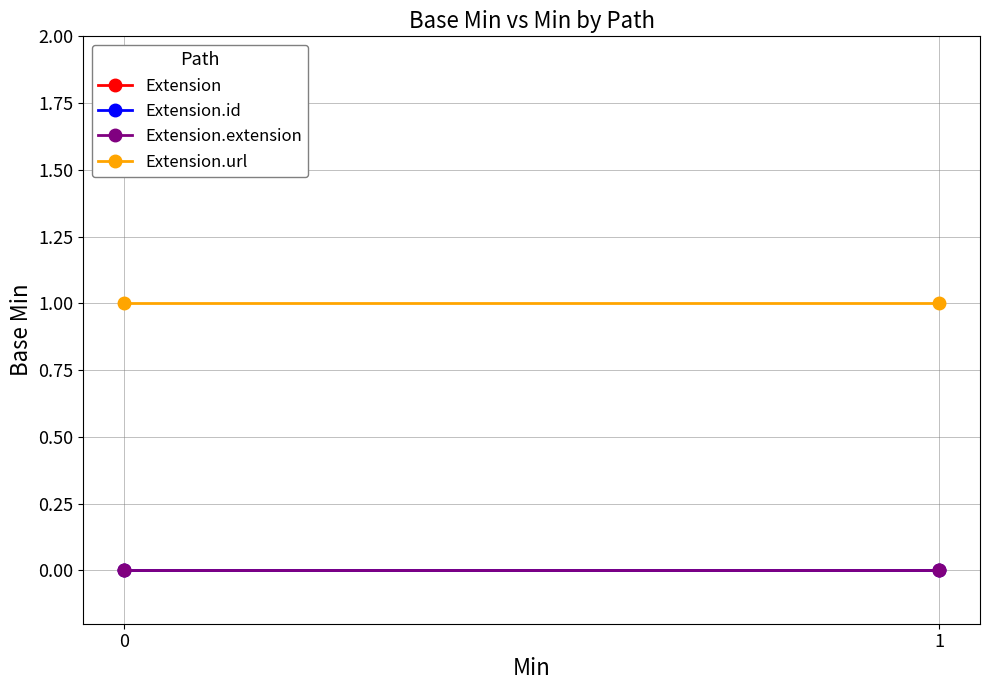

What is the value of the Extension.url point at the 2nd from the left?

1